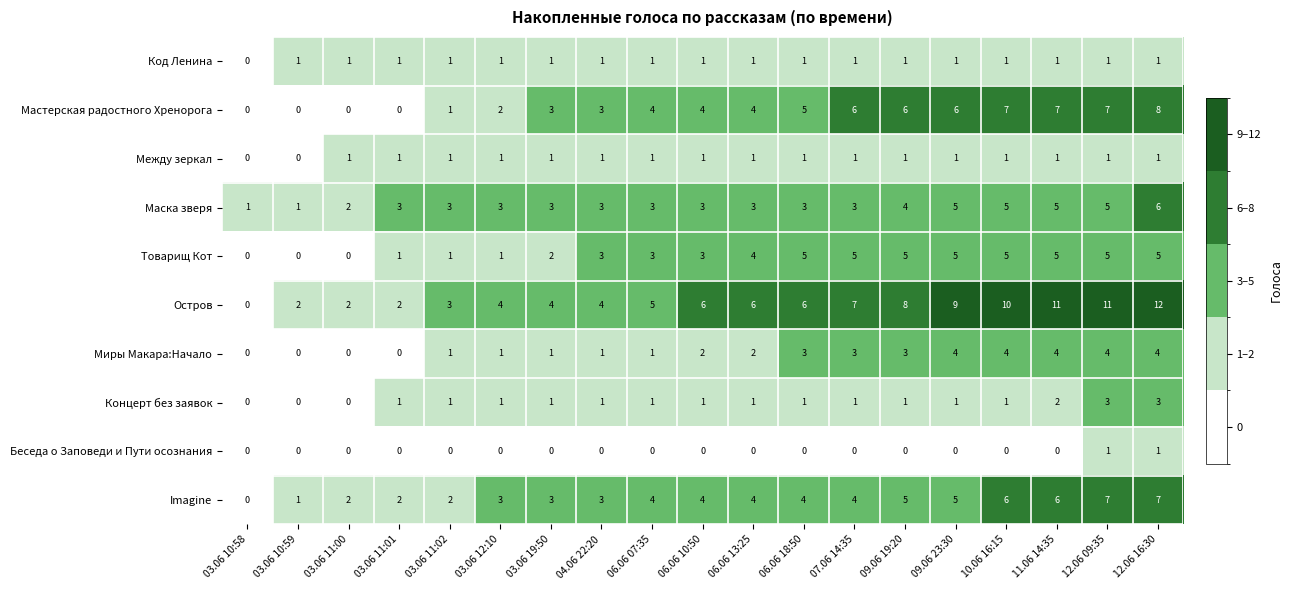

Is it true that Мастерская радостного Хренорога equals 3 at 04.06 22:20?

True